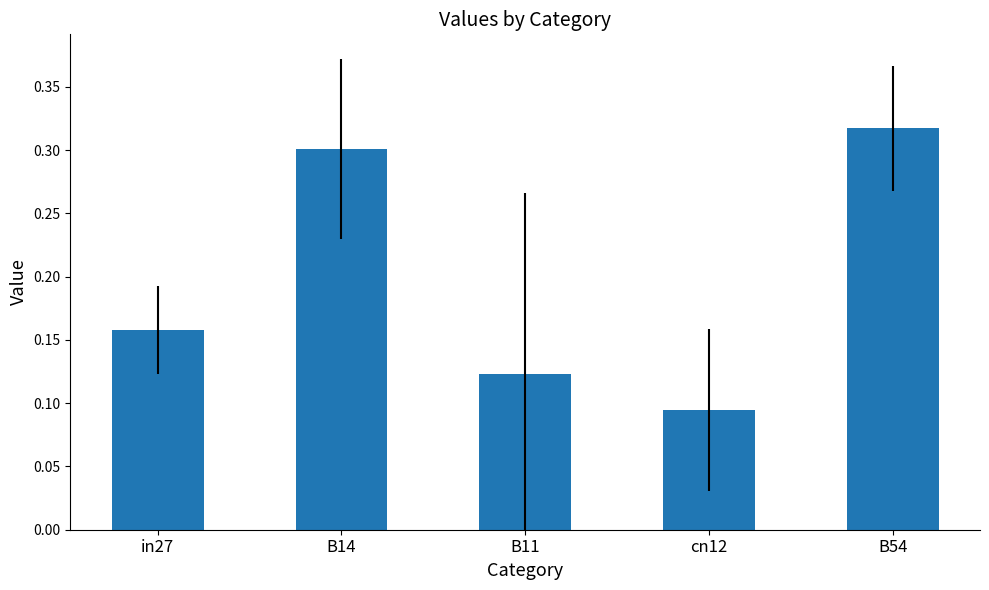

What is the label of the 3rd bar from the left?

B11